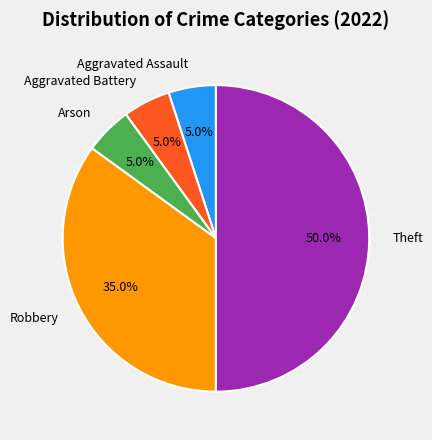

Is Aggravated Battery the majority of the pie?

No